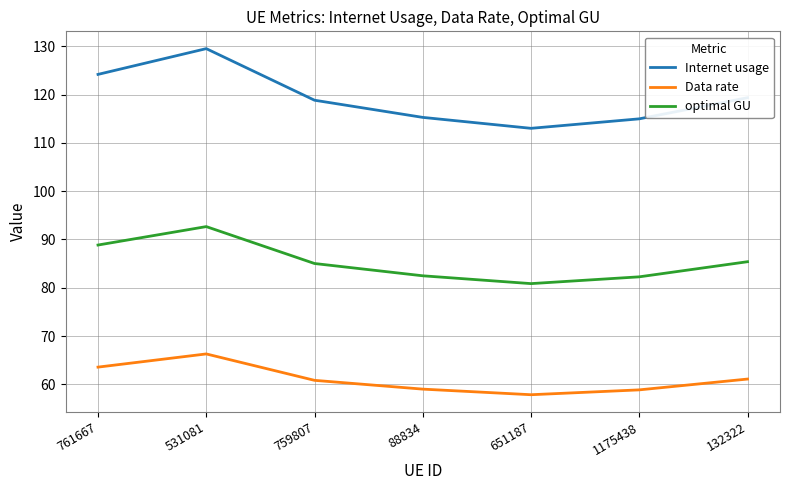

Where does the Internet usage series first go above 118?

761667